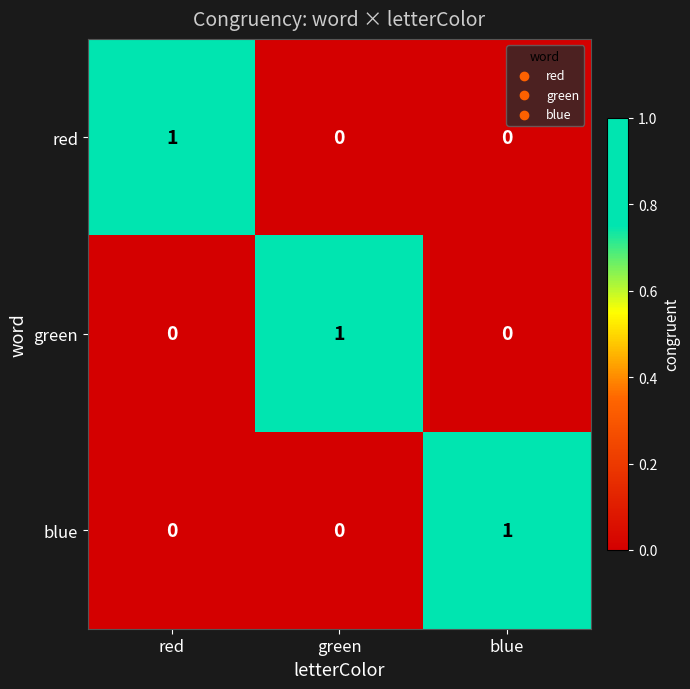

What is the spread (max minus min) of values at red?

1